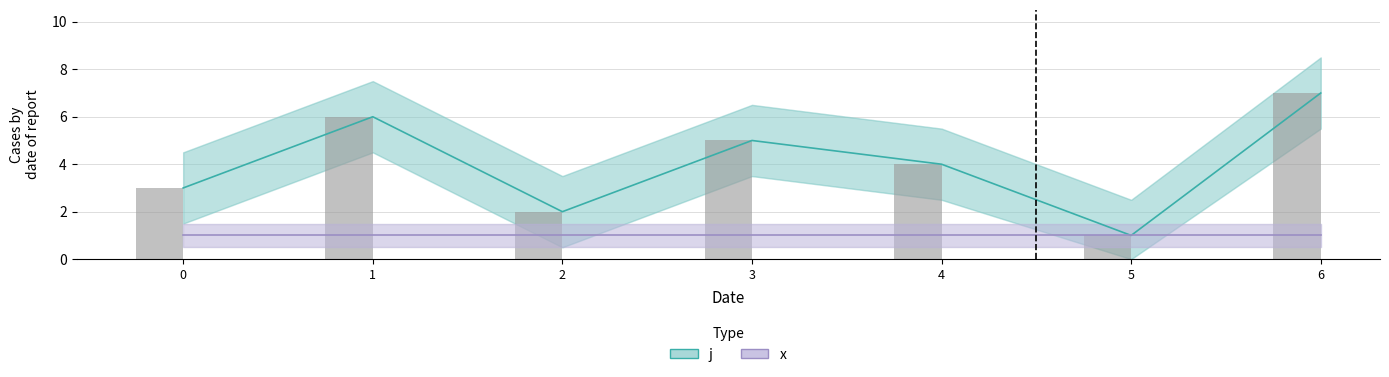

What is the ratio of the value at 5 to the value at 3?

0.2